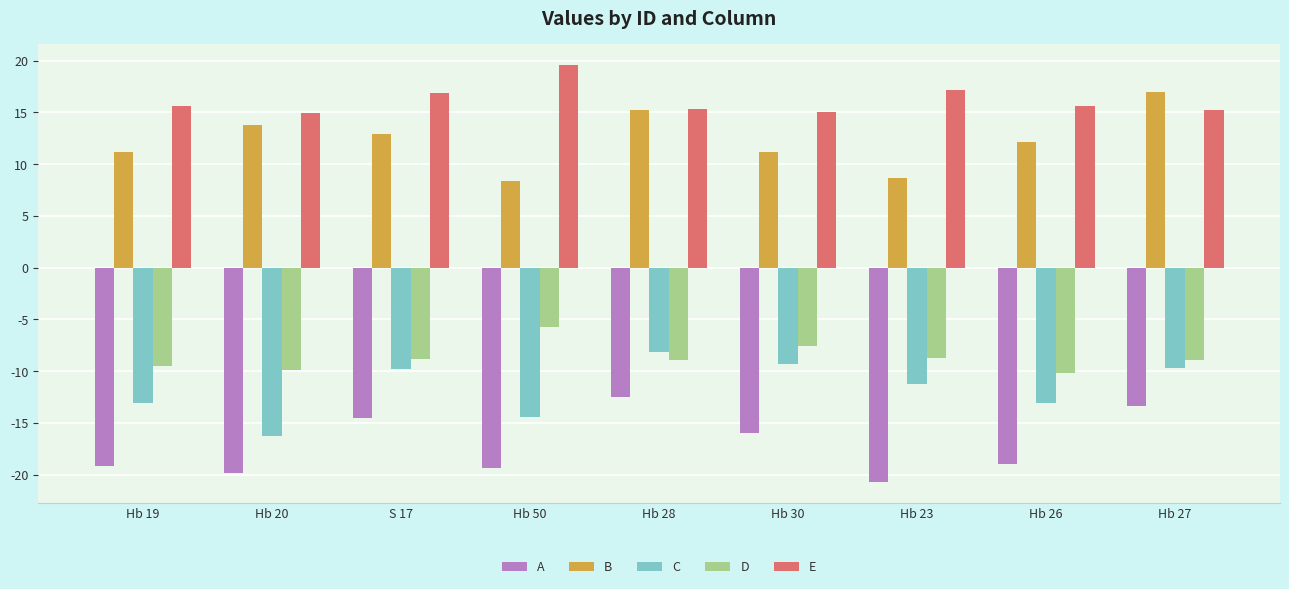

Rank the series by their maximum value, from highest to lowest.

E, B, D, C, A